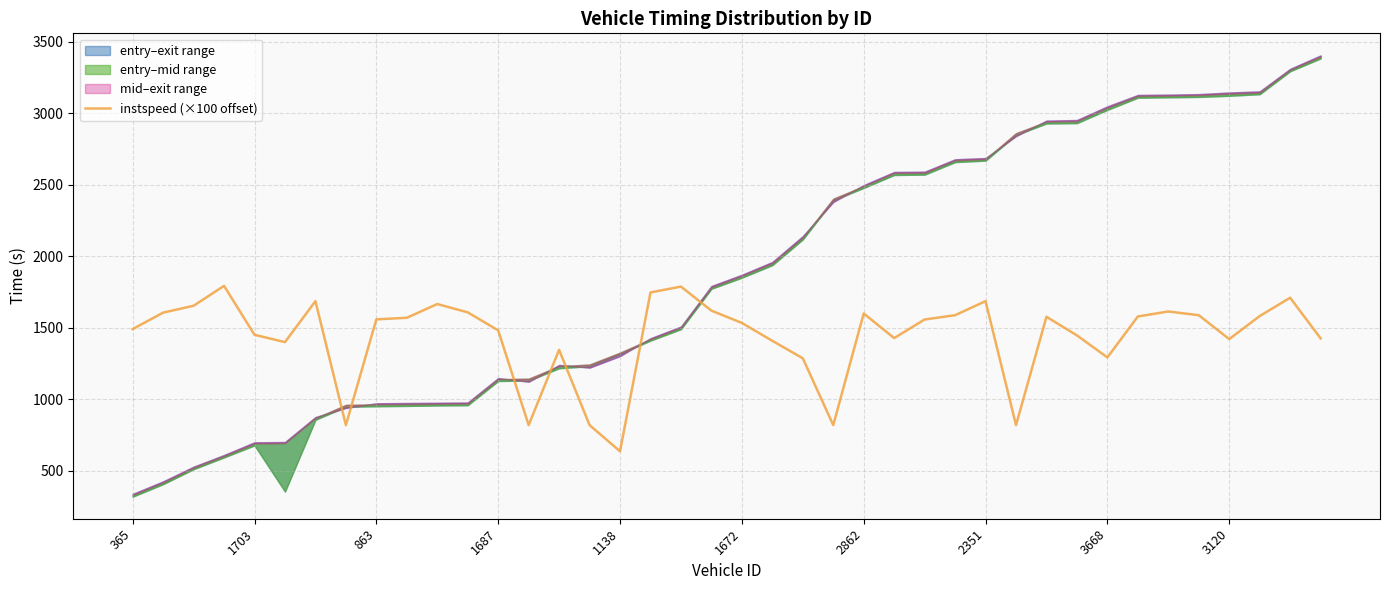

What position from the right is 39?

1